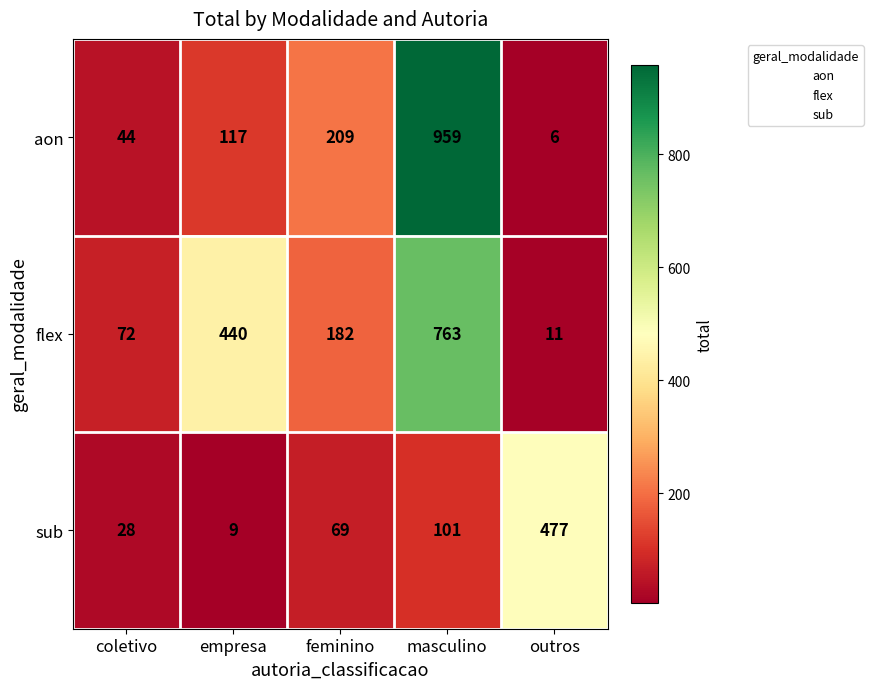

Is it true that sub equals 101 at masculino?

True